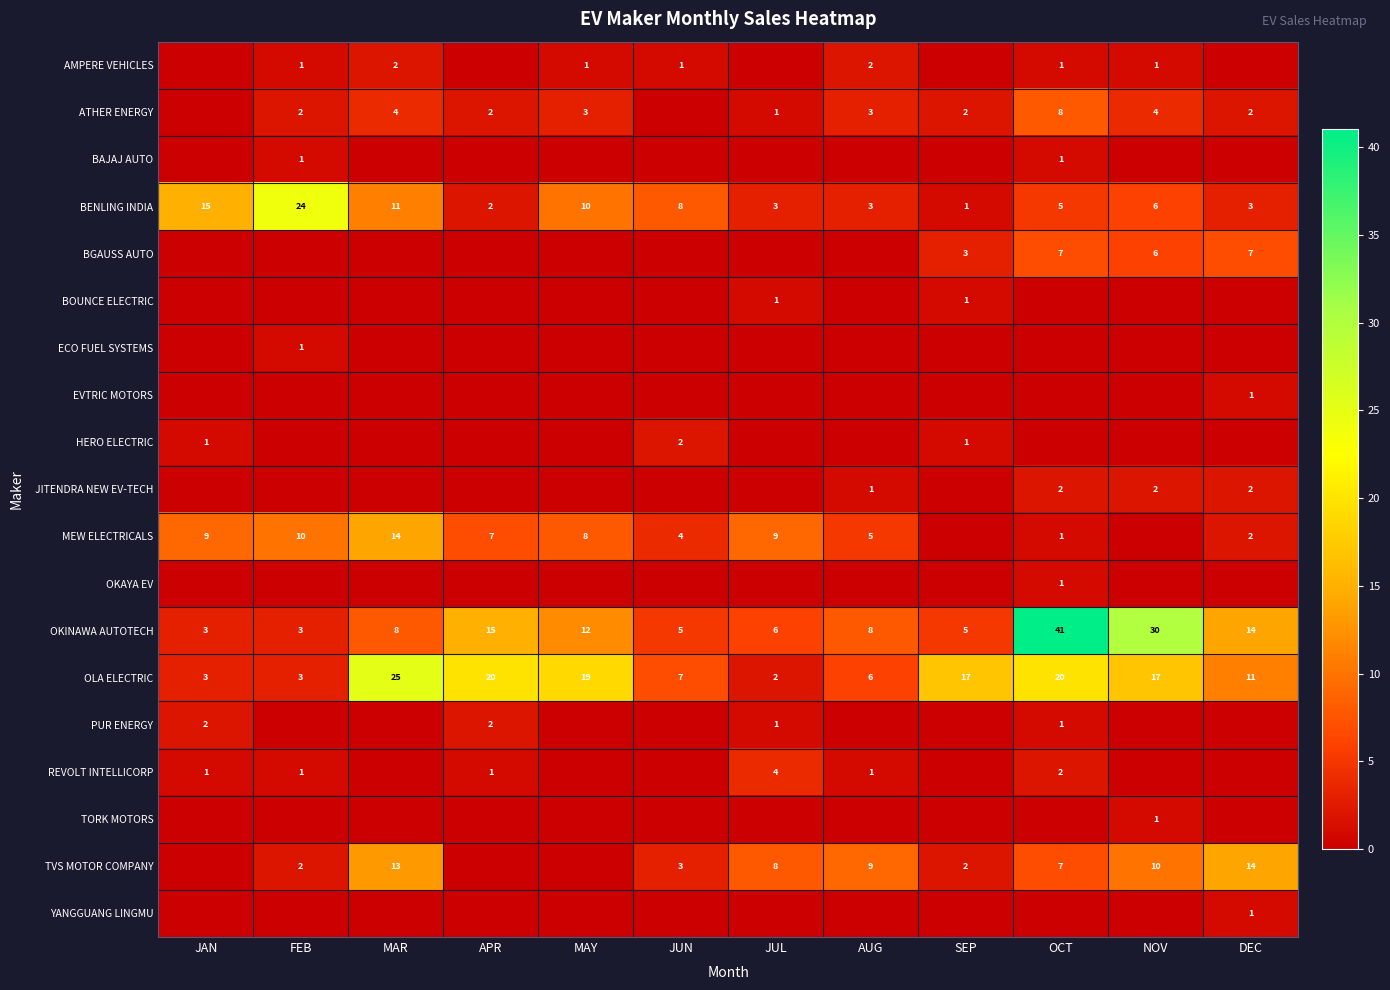

What is the total value across all series at SEP?

32